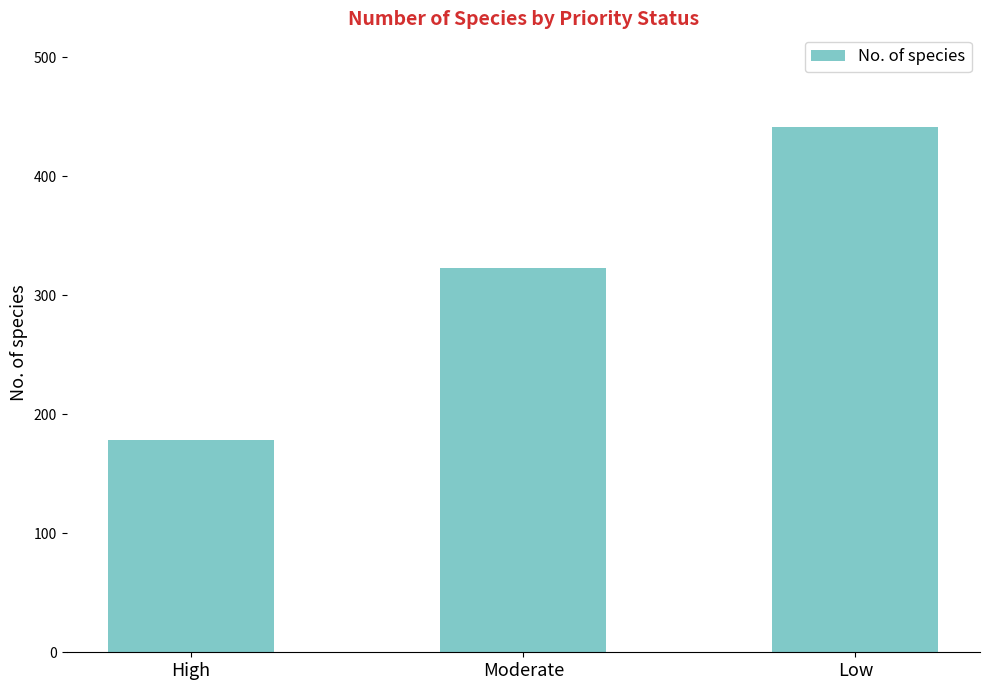

The value at Moderate is 488. True or false?

False